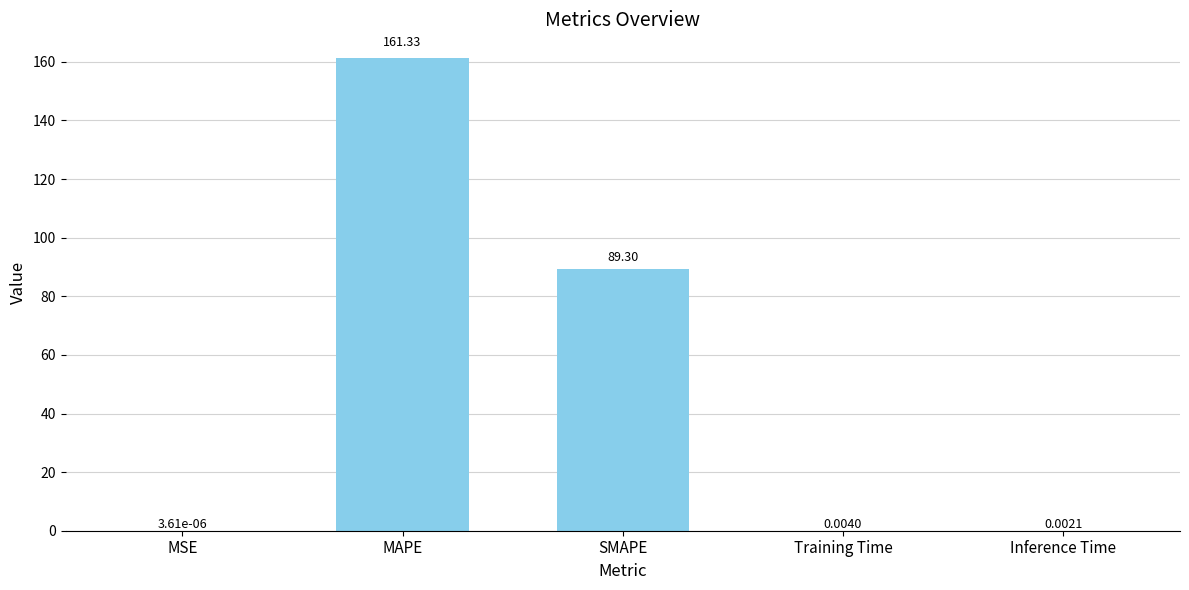

What is the change in value from SMAPE to Inference Time?

-89.3